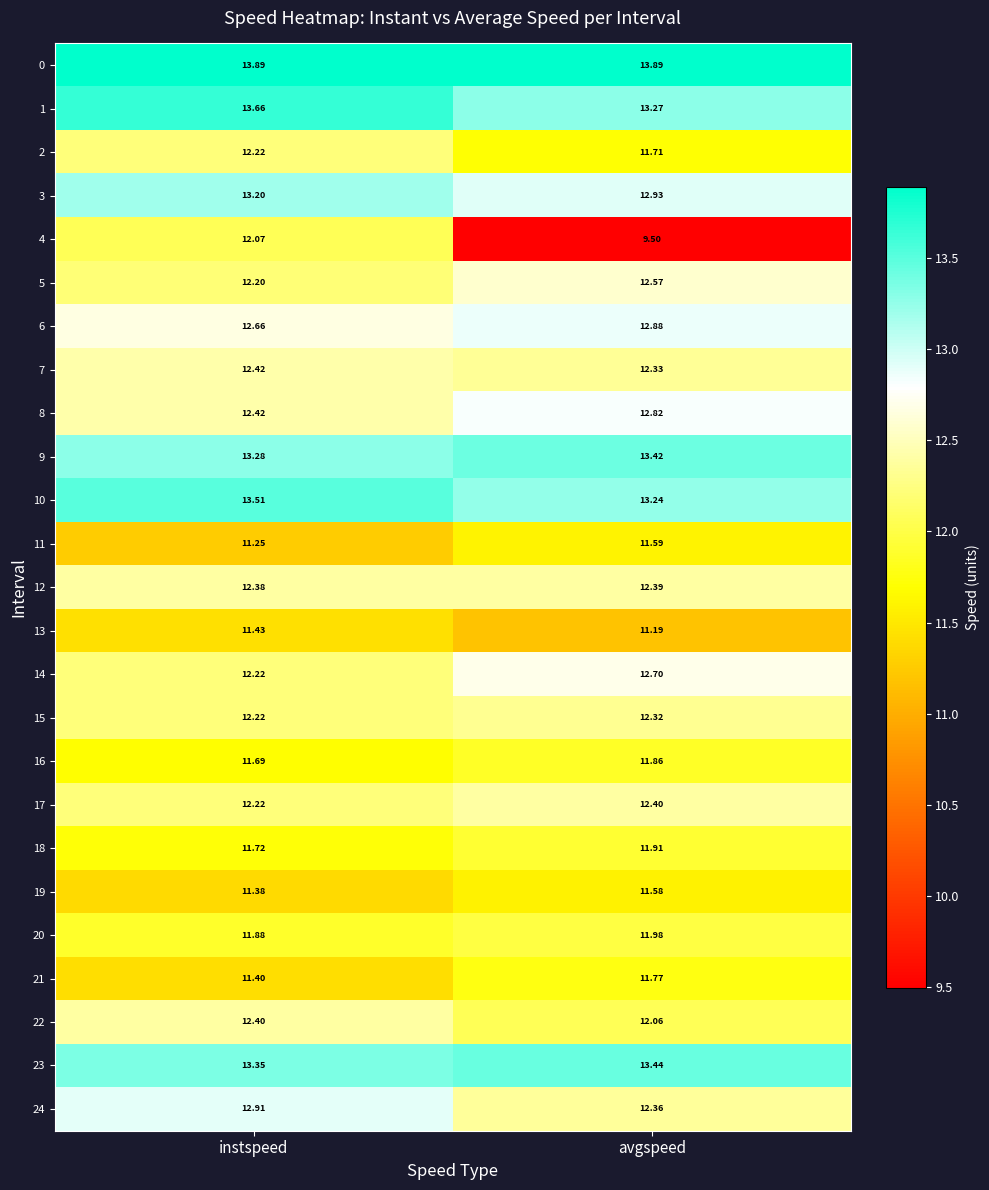

At which label is 23 closest to 13?

instspeed